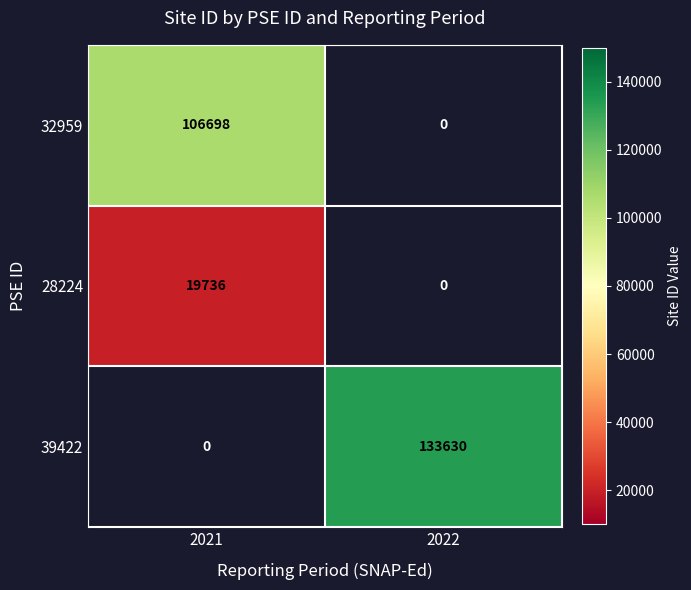

At which category does the chart reach its peak across all series?

2022